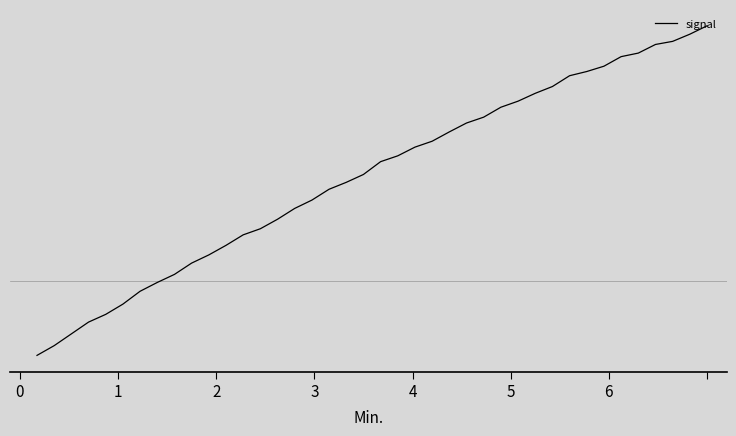

What is the difference between the second highest and minimum values?

1.1